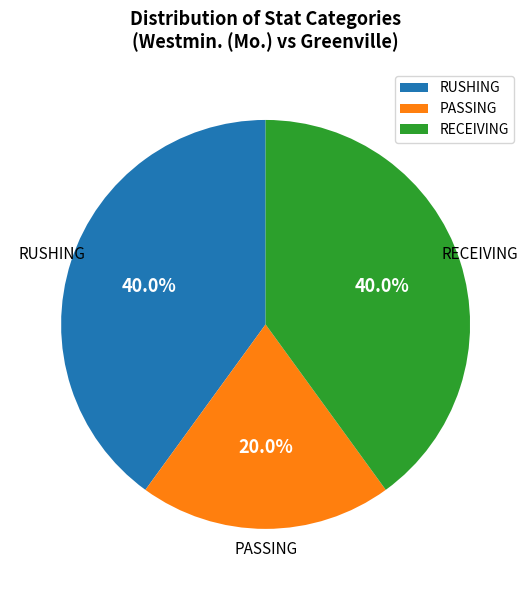

Which category has the smallest portion of the pie?

PASSING